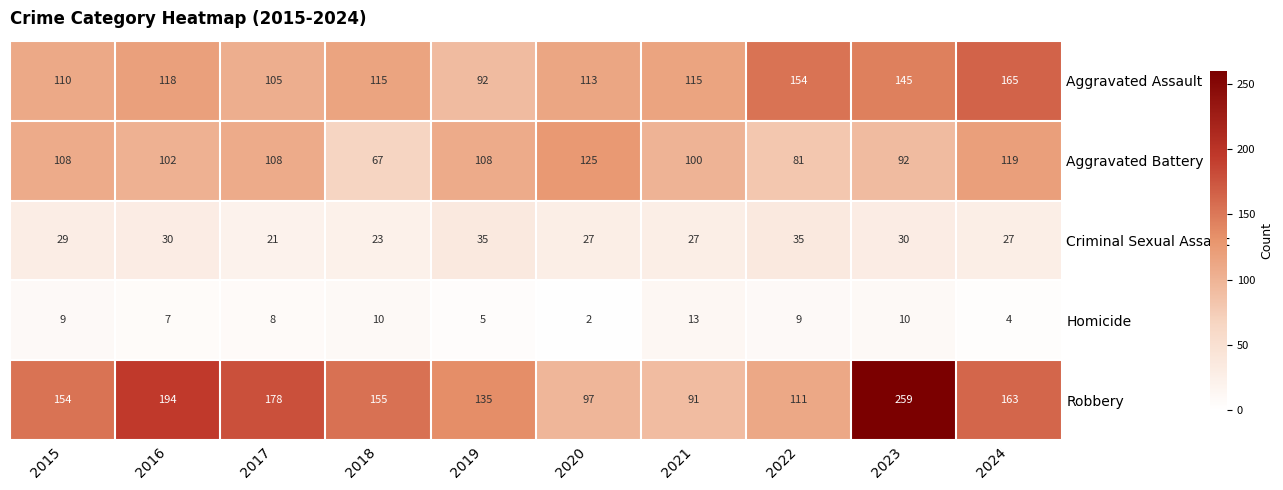

Count the number of data series in this chart.

5